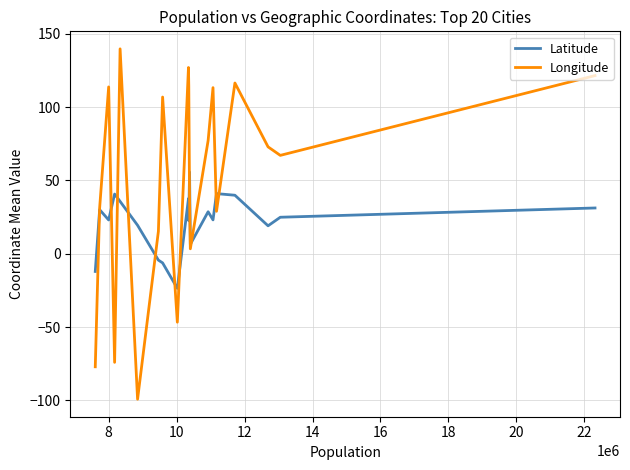

Rank the series by their maximum value, from highest to lowest.

Longitude, Latitude